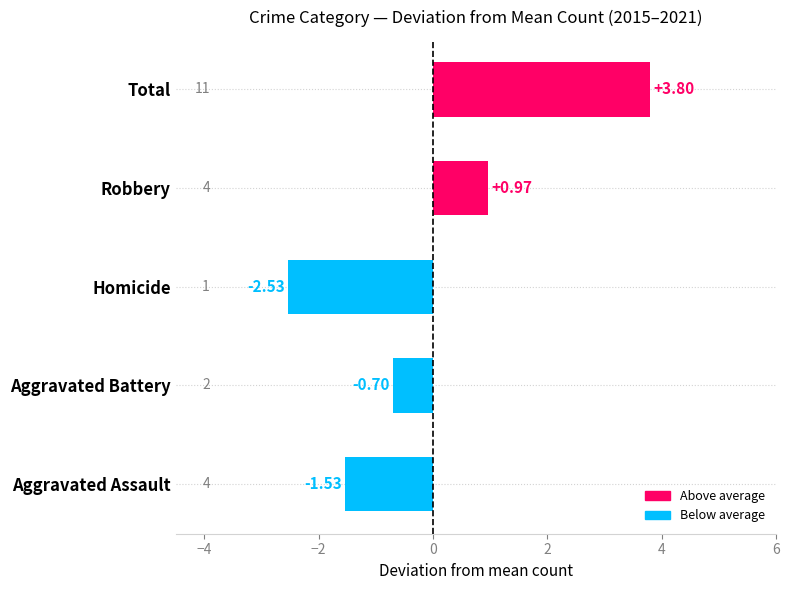

How many bars are there in total?

5